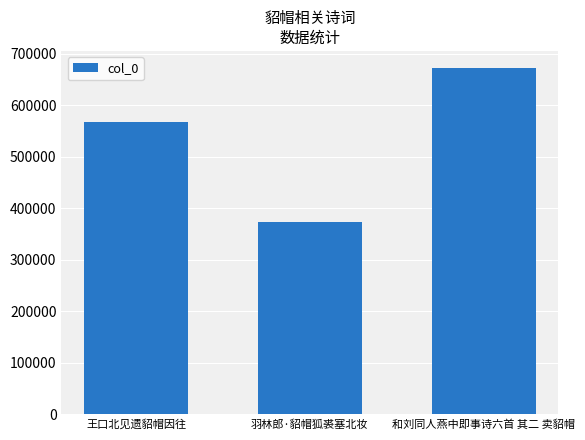

Is it true that the value at 王口北见遗貂帽因往 is 889234?

False